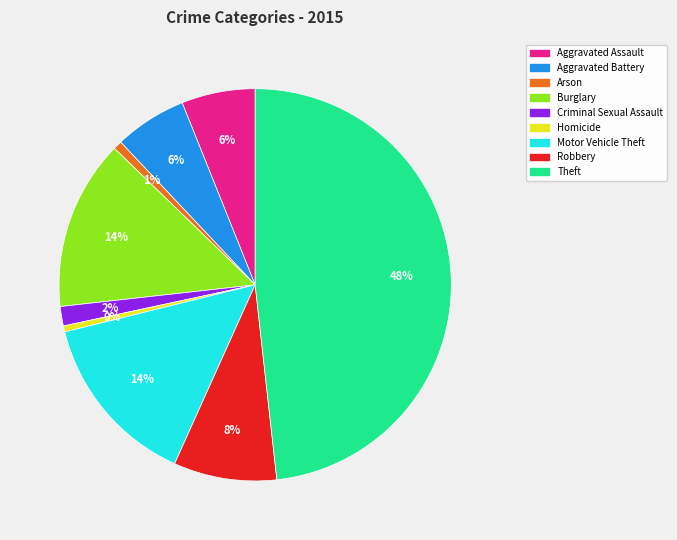

Count the number of slices in the pie.

9